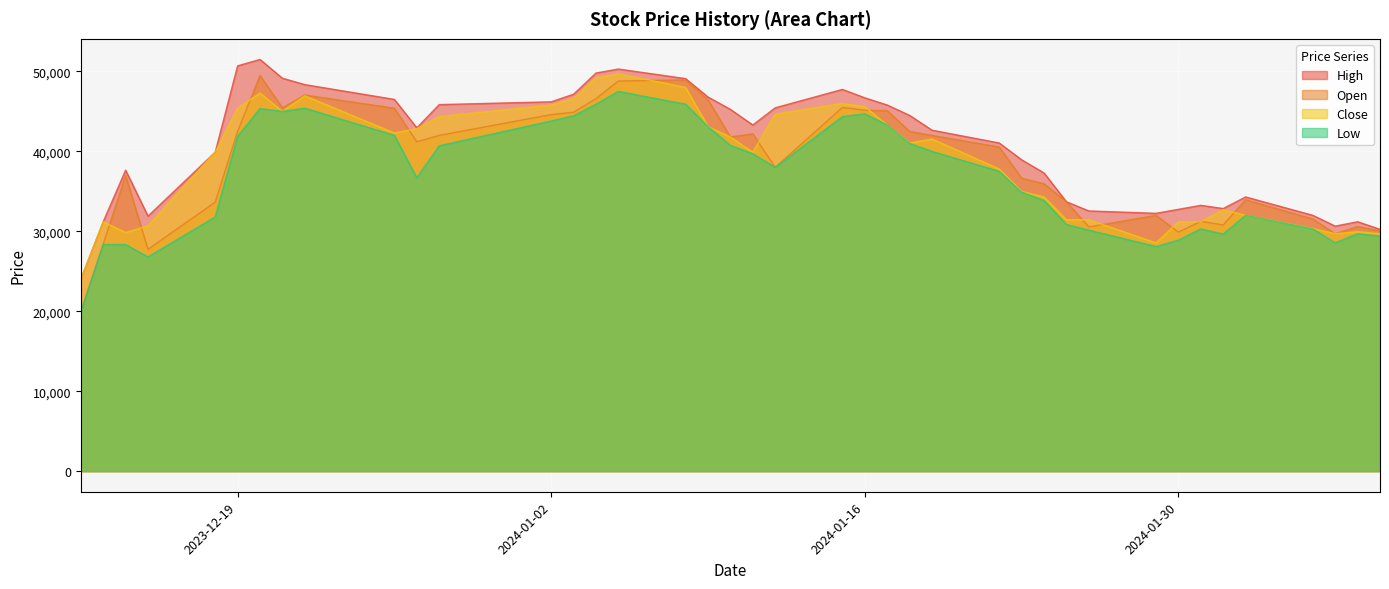

Which category has the highest value across all series?

2023-12-20